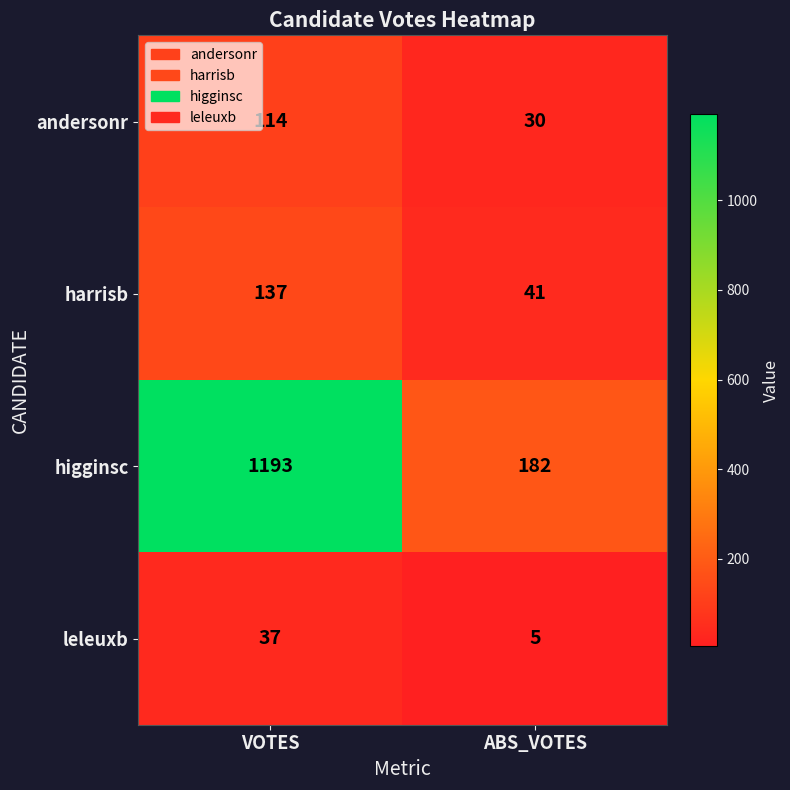

Which series has the widest spread of values?

higginsc